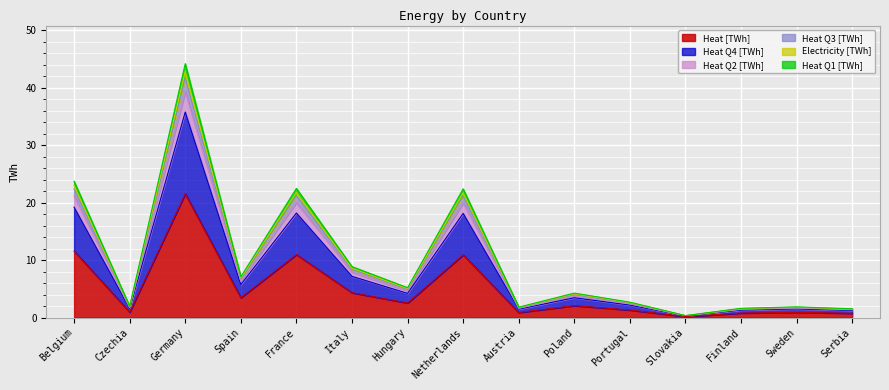

Which has a higher value, Spain or Portugal?

Spain